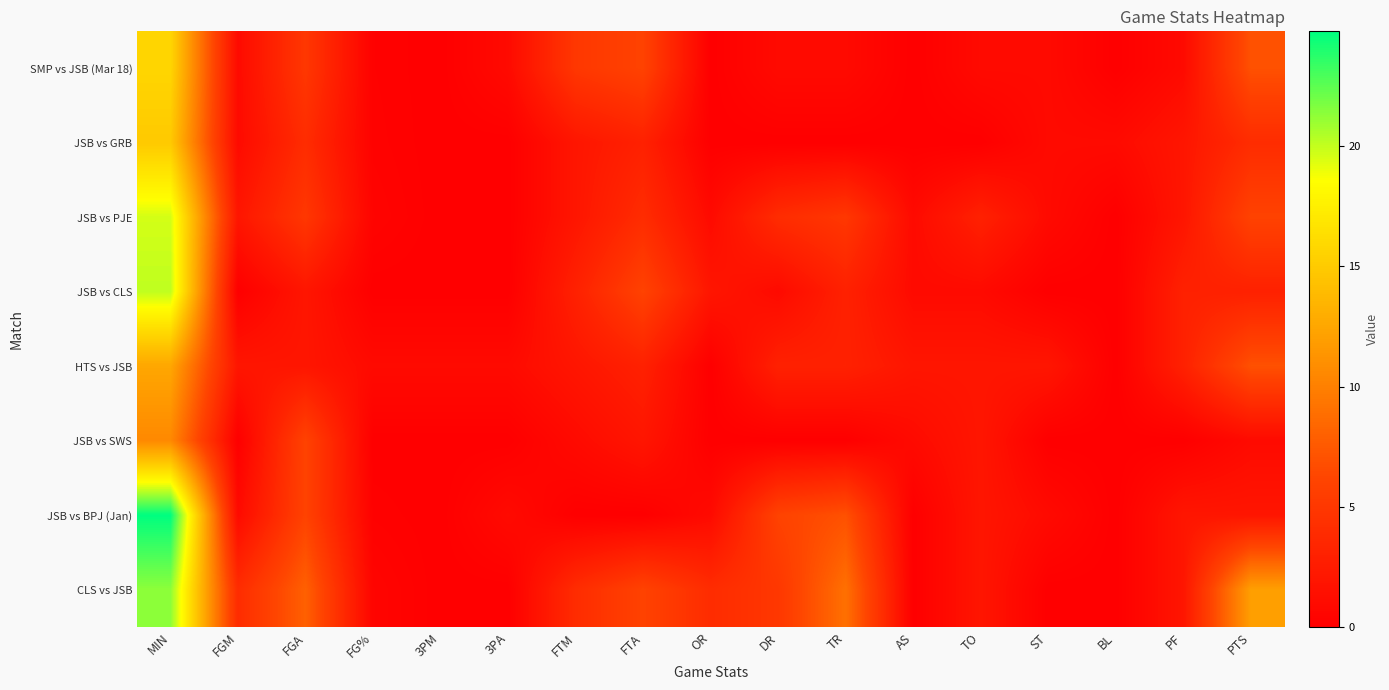

Reading right to left, extract all data points from this chart.

SMP vs JSB (Mar 18): PTS=7.0	PF=1.0	BL=0.0	ST=1.0	TO=1.0	AS=0.0	TR=1.0	DR=1.0	OR=0.0	FTA=6.0	FTM=5.0	3PA=1.0	3PM=0.0	FG%=0.2	FGA=5.0	FGM=1.0	MIN=15.8
JSB vs GRB: PTS=4.0	PF=2.0	BL=1.0	ST=1.0	TO=0.0	AS=0.0	TR=0.0	DR=0.0	OR=0.0	FTA=3.0	FTM=2.0	3PA=0.0	3PM=0.0	FG%=0.2	FGA=4.0	FGM=1.0	MIN=14.9
JSB vs PJE: PTS=6.0	PF=2.0	BL=0.0	ST=1.0	TO=3.0	AS=1.0	TR=5.0	DR=4.0	OR=1.0	FTA=4.0	FTM=2.0	3PA=0.0	3PM=0.0	FG%=0.4	FGA=5.0	FGM=2.0	MIN=19.6
JSB vs CLS: PTS=3.0	PF=3.0	BL=0.0	ST=0.0	TO=1.0	AS=1.0	TR=3.0	DR=1.0	OR=2.0	FTA=6.0	FTM=3.0	3PA=0.0	3PM=0.0	FG%=0.0	FGA=2.0	FGM=0.0	MIN=20.1
HTS vs JSB: PTS=7.0	PF=3.0	BL=0.0	ST=2.0	TO=2.0	AS=2.0	TR=3.0	DR=3.0	OR=0.0	FTA=3.0	FTM=2.0	3PA=1.0	3PM=1.0	FG%=1.0	FGA=2.0	FGM=2.0	MIN=12.5
JSB vs SWS: PTS=1.0	PF=0.0	BL=0.0	ST=0.0	TO=2.0	AS=1.0	TR=0.0	DR=0.0	OR=0.0	FTA=2.0	FTM=1.0	3PA=0.0	3PM=0.0	FG%=0.0	FGA=6.0	FGM=0.0	MIN=10.6
JSB vs BPJ (Jan): PTS=2.0	PF=2.0	BL=0.0	ST=1.0	TO=2.0	AS=0.0	TR=7.0	DR=6.0	OR=1.0	FTA=0.0	FTM=0.0	3PA=1.0	3PM=0.0	FG%=0.2	FGA=6.0	FGM=1.0	MIN=24.8
CLS vs JSB: PTS=12.0	PF=2.0	BL=0.0	ST=0.0	TO=2.0	AS=0.0	TR=9.0	DR=5.0	OR=4.0	FTA=6.0	FTM=4.0	3PA=0.0	3PM=0.0	FG%=0.5	FGA=8.0	FGM=4.0	MIN=21.3